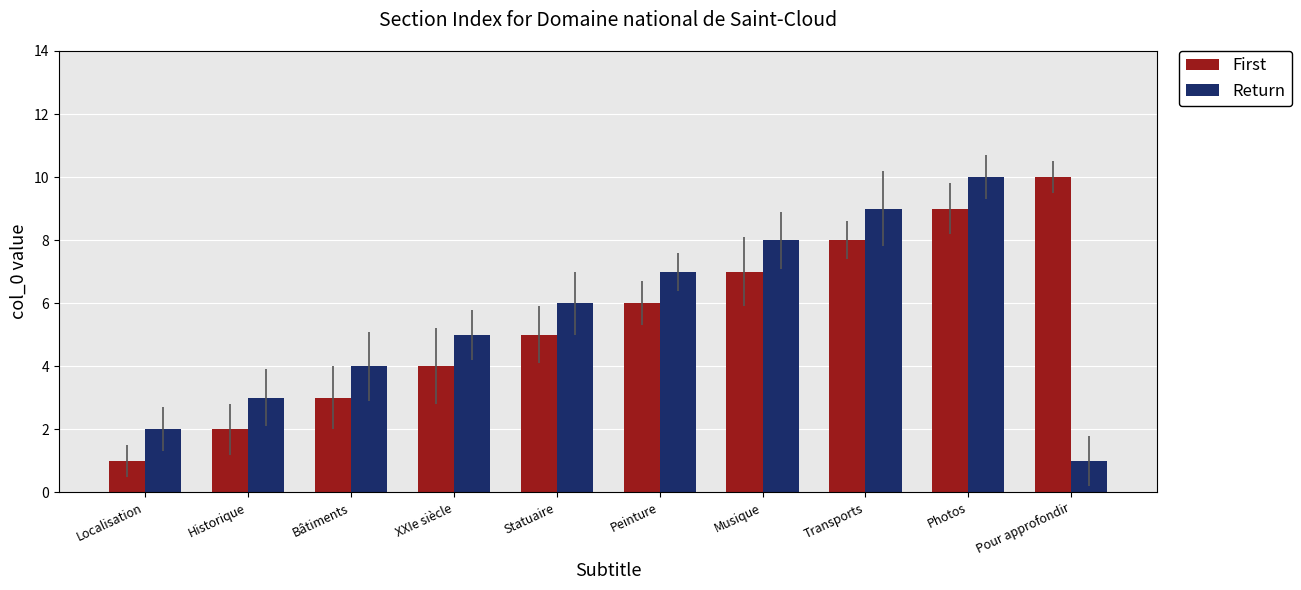

What is the total value across all series at Peinture?

13